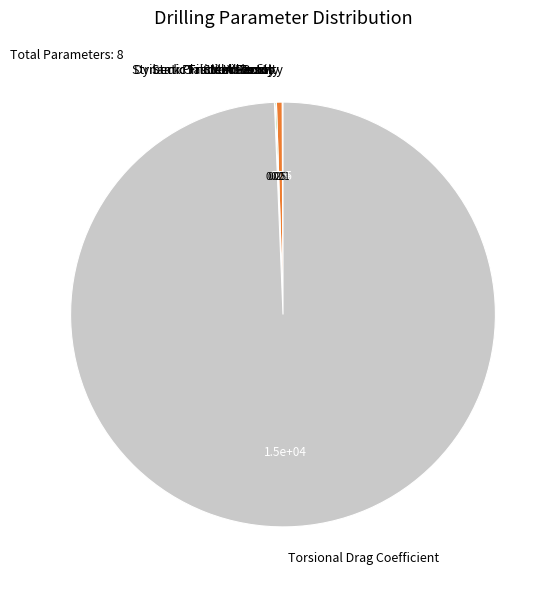

Which slice is the largest?

Torsional Drag Coefficient